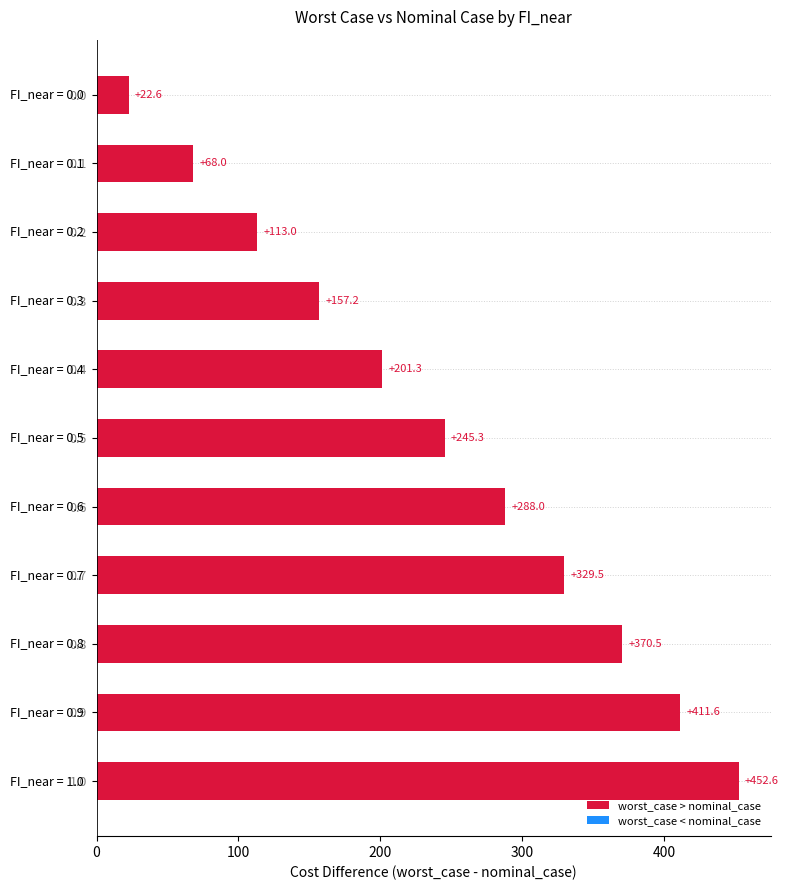

Are the bars horizontal?

Yes